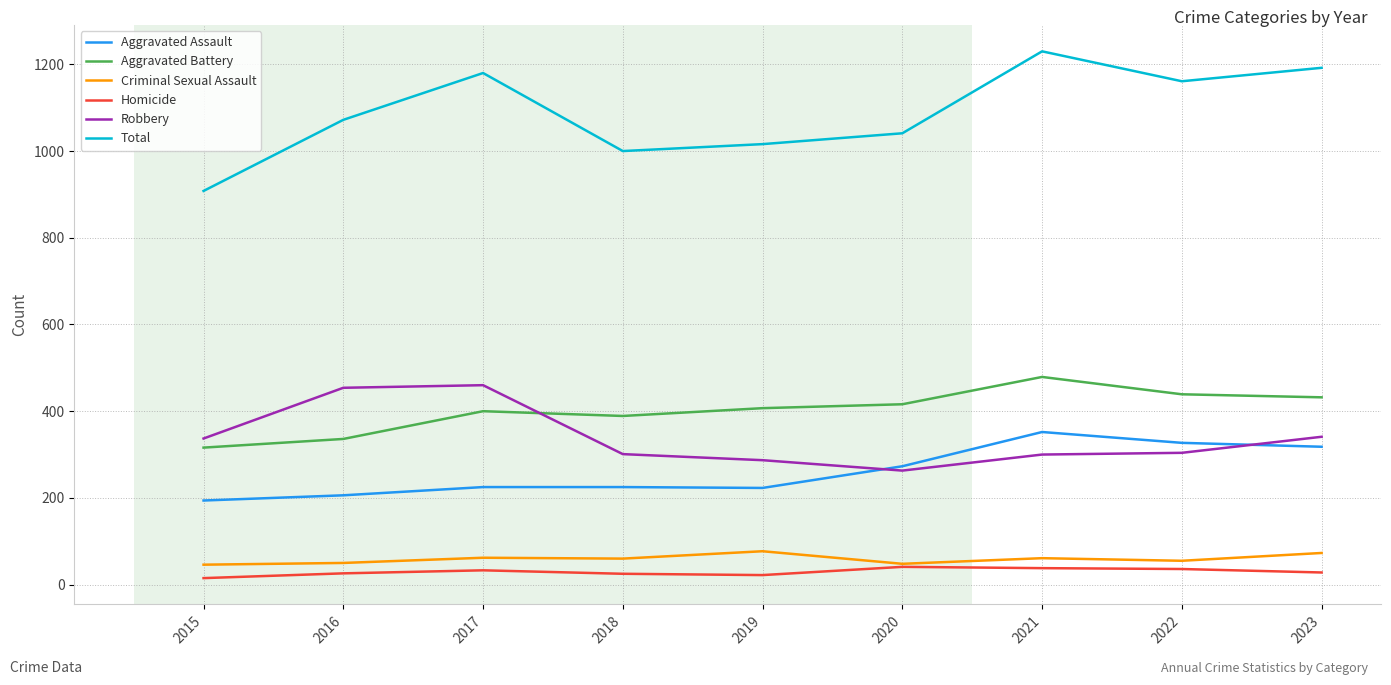

What are all the series names shown in the legend?

Aggravated Assault, Aggravated Battery, Criminal Sexual Assault, Homicide, Robbery, Total